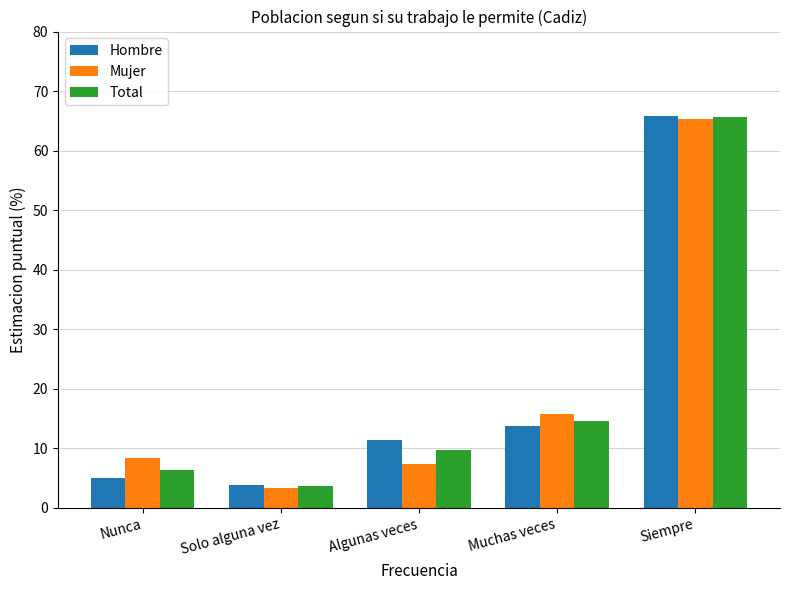

How many data points does each series have?

5